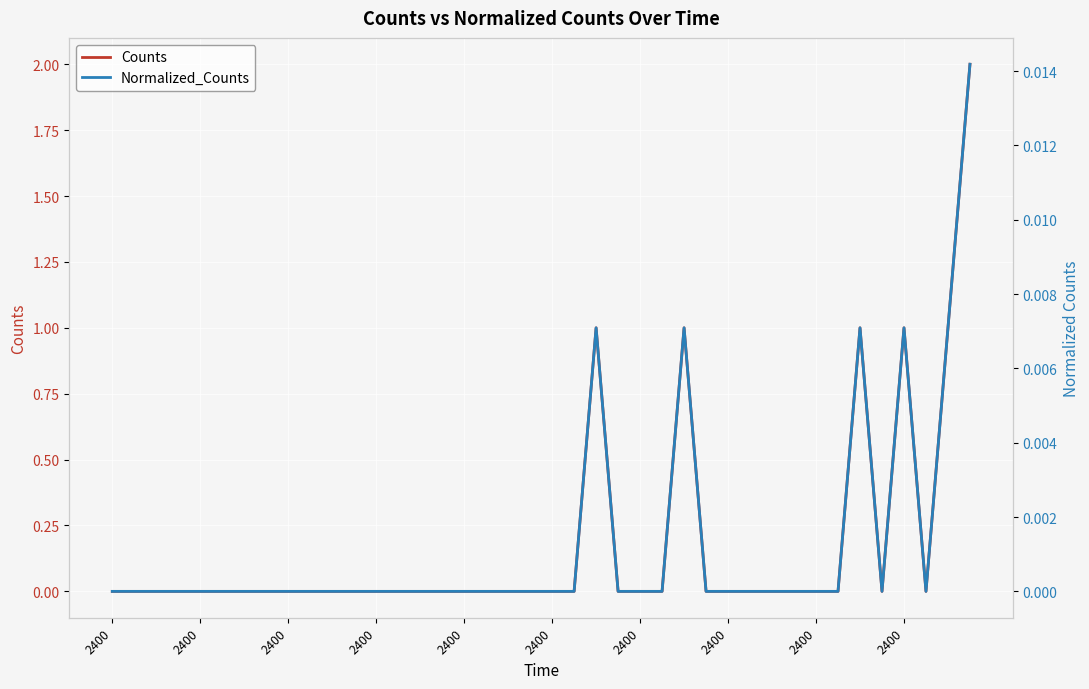

Which series has the largest total across all categories?

Counts